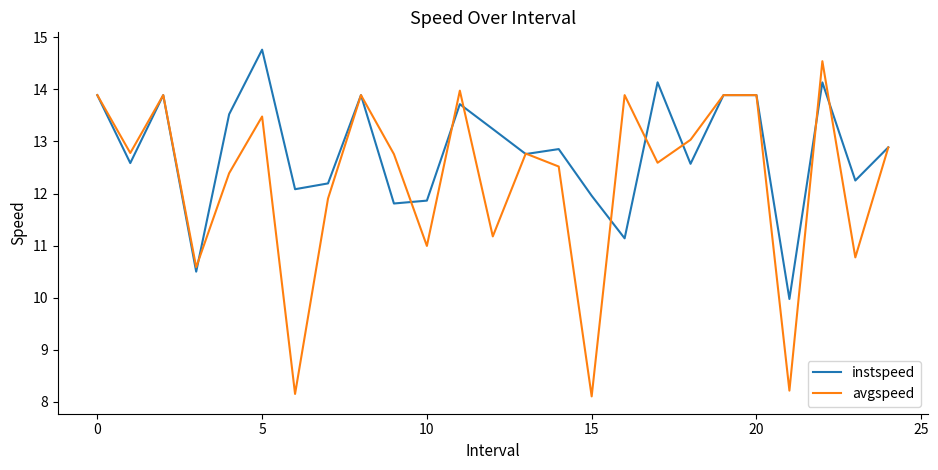

Reading left to right, list all the values displayed in this chart.

instspeed: 13.9	12.6	13.9	10.5	13.5	14.8	12.1	12.2	13.9	11.8	11.9	13.7	13.2	12.8	12.9	12.0	11.1	14.1	12.6	13.9	13.9	10.0	14.1	12.3	12.9
avgspeed: 13.9	12.8	13.9	10.6	12.4	13.5	8.2	11.9	13.9	12.8	11.0	14.0	11.2	12.8	12.5	8.1	13.9	12.6	13.0	13.9	13.9	8.2	14.5	10.8	12.9